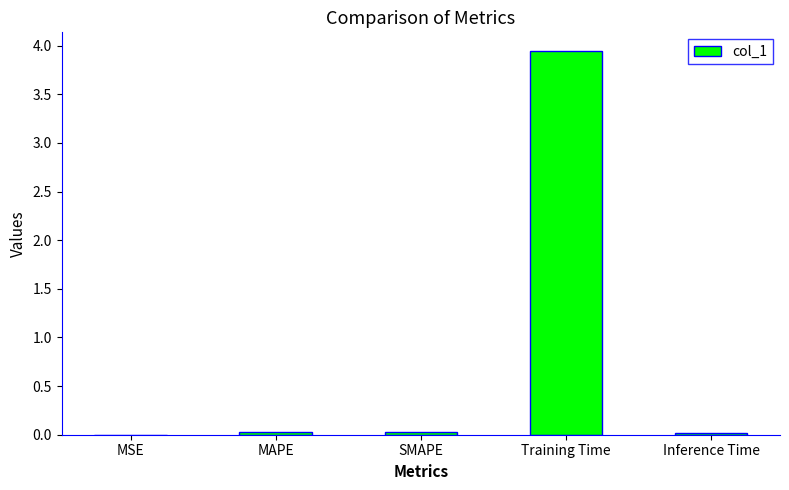

What is the greatest value displayed?

3.9